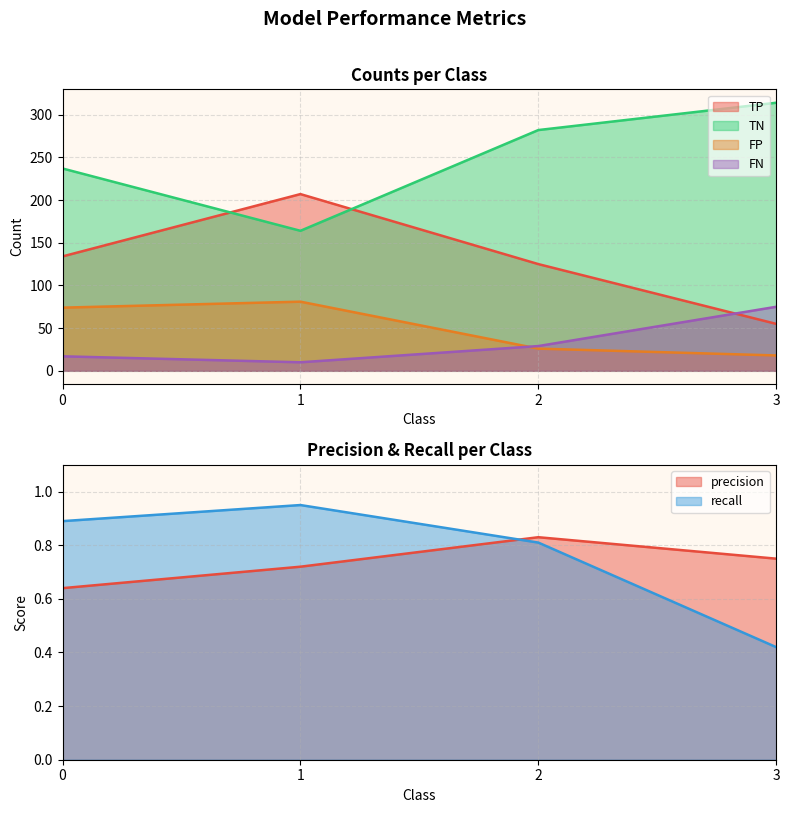

How many times do precision and recall cross each other?

1